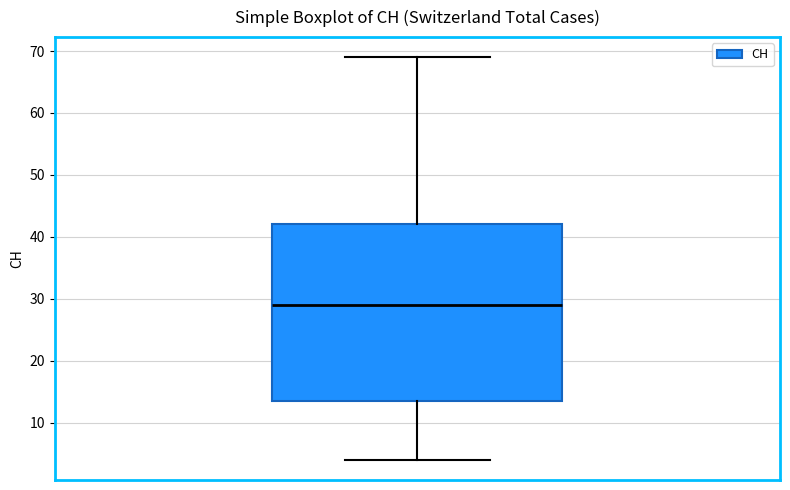

Read this box plot against the y-axis: the position of the median line, the range covered by the box, and the ends of both whiskers. The values are not printed on the chart, so give them approximately, as read against the axis.

median 29, box 14 to 42, whiskers 4 to 69